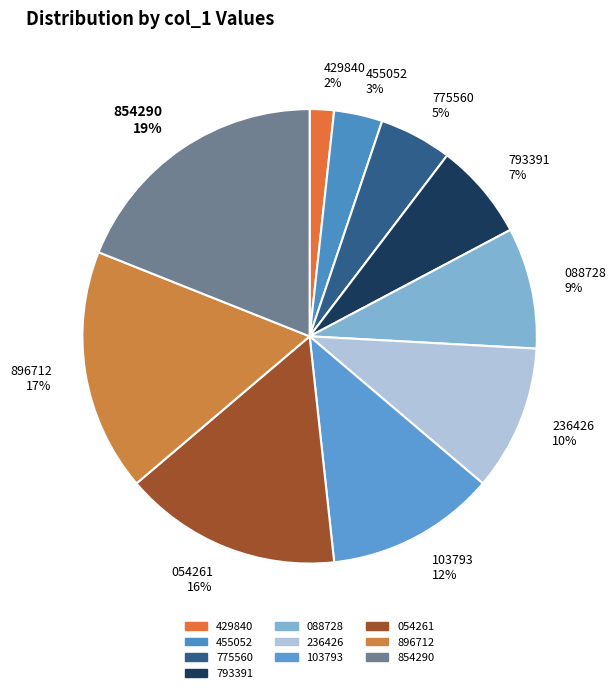

Which has a higher value, 775560 or 854290?

854290